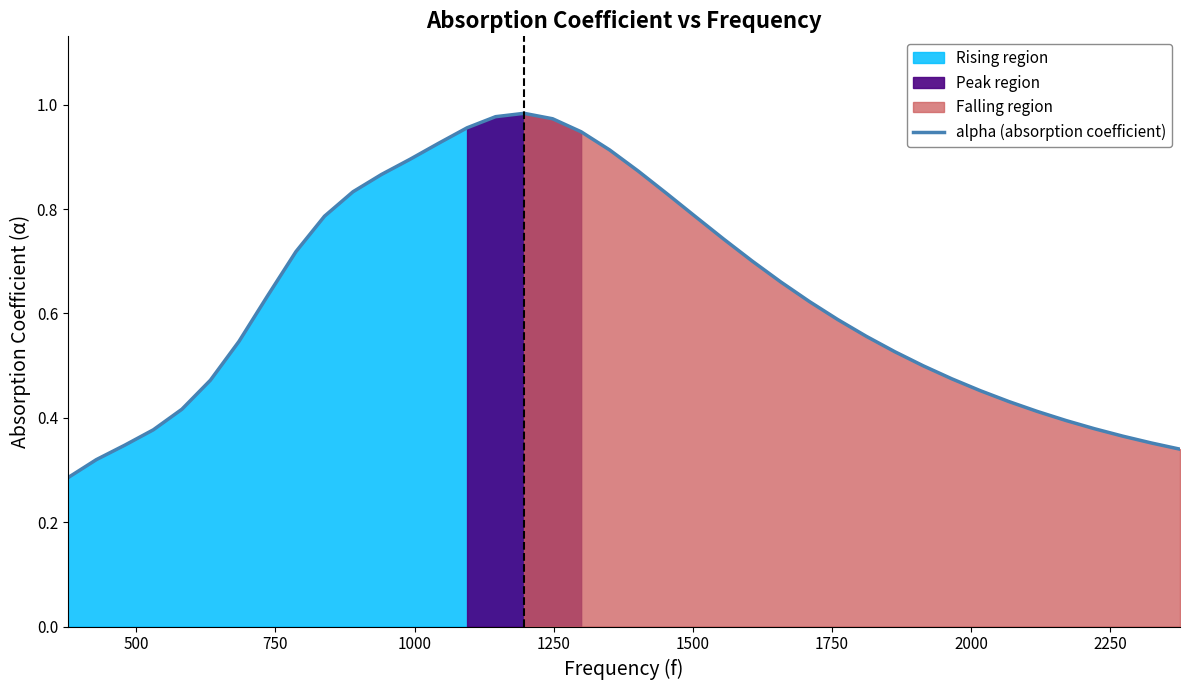

What is the smallest value displayed?

0.3